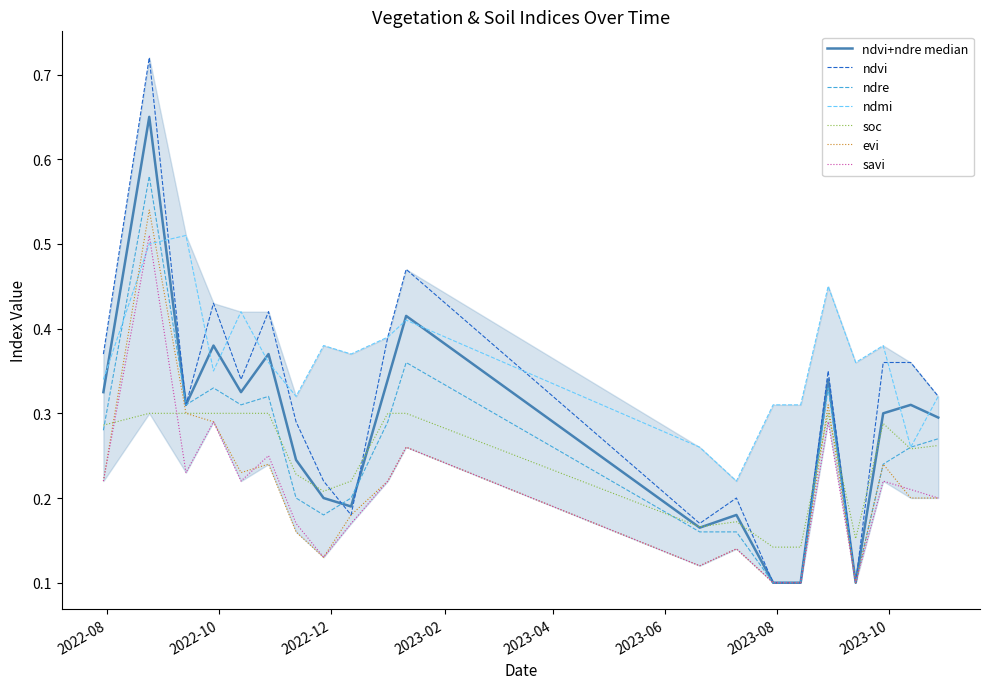

What is the value of the soc point at the 12th from the left?

0.2